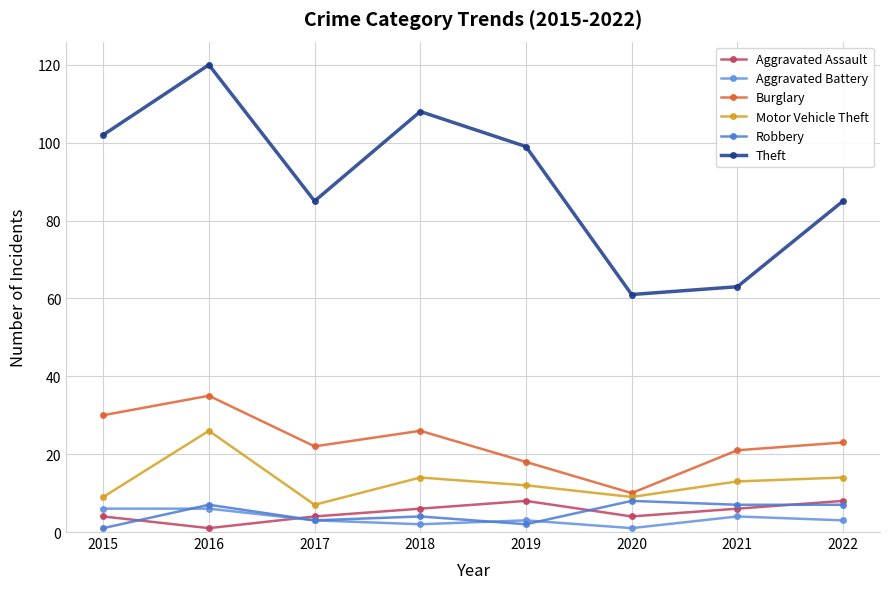

At how many categories does at least one series exceed 79?

6